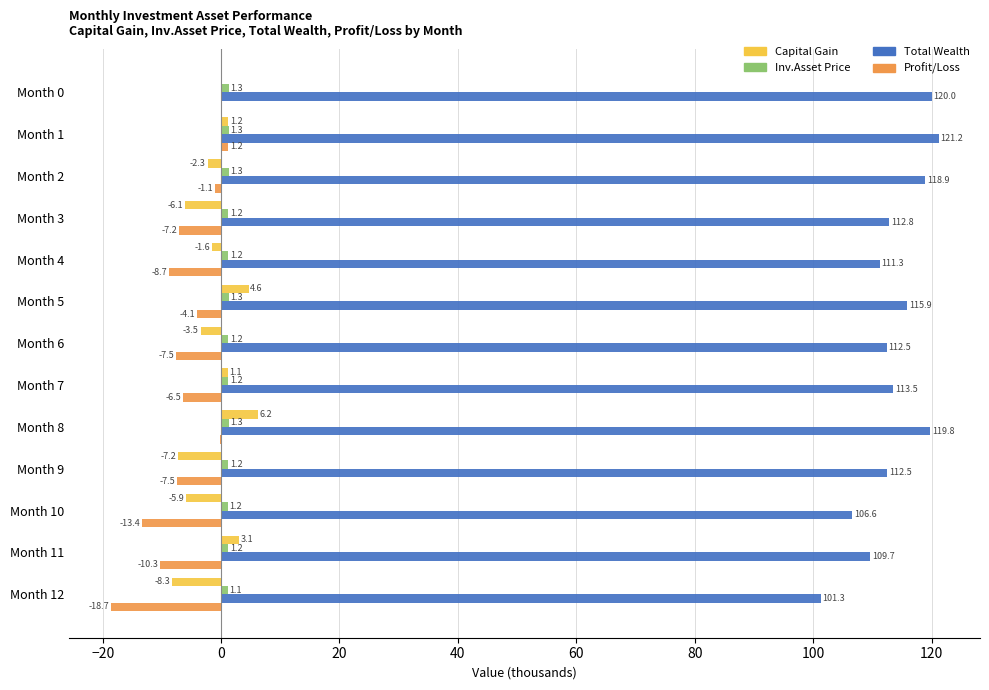

What is the sum of all Capital Gain values?

-18.7